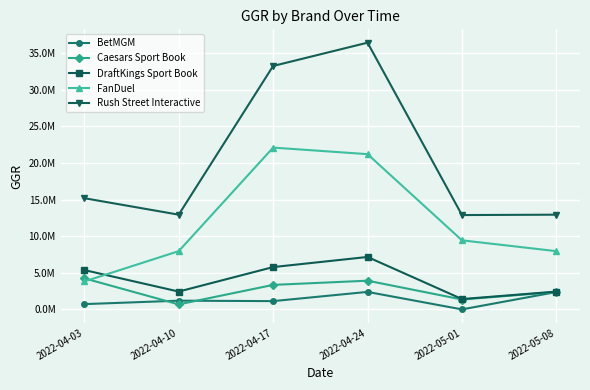

What are all the series names shown in the legend?

BetMGM, Caesars Sport Book, DraftKings Sport Book, FanDuel, Rush Street Interactive